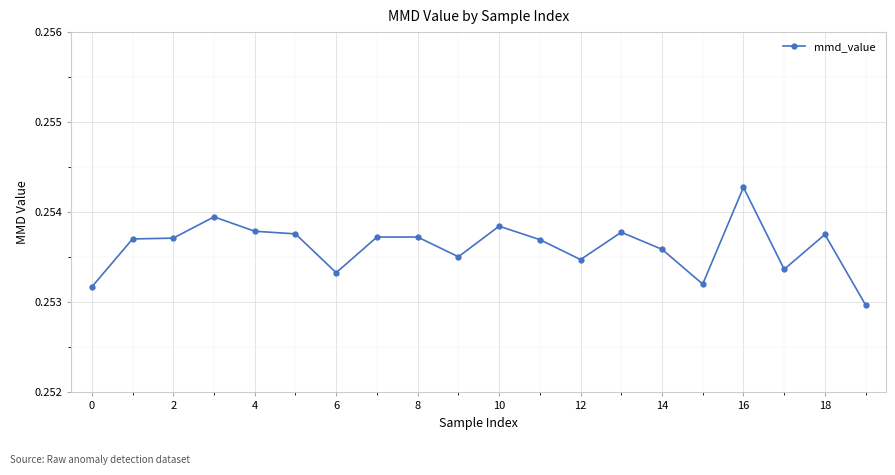

True or false: there are more than 2 points higher than both neighbors.

True